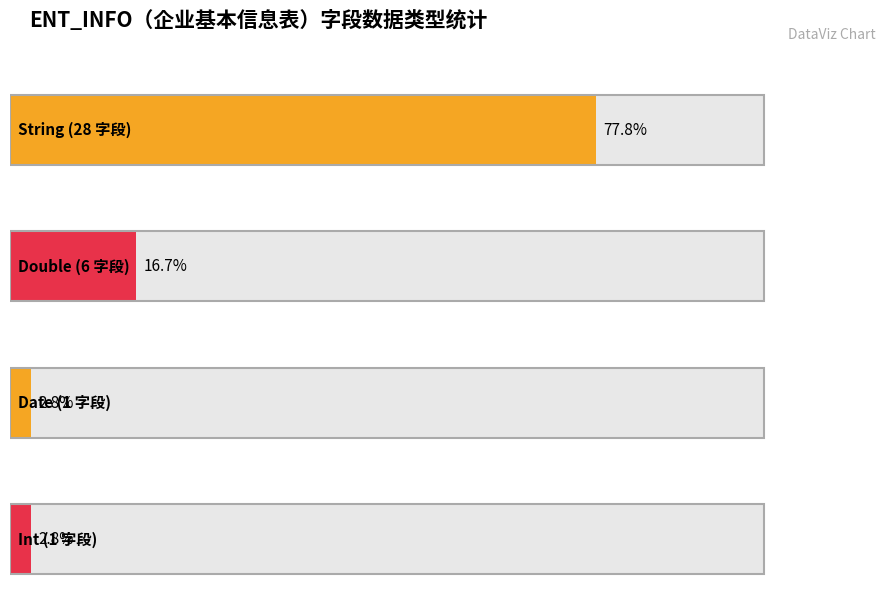

How many data points are less than 6?

2